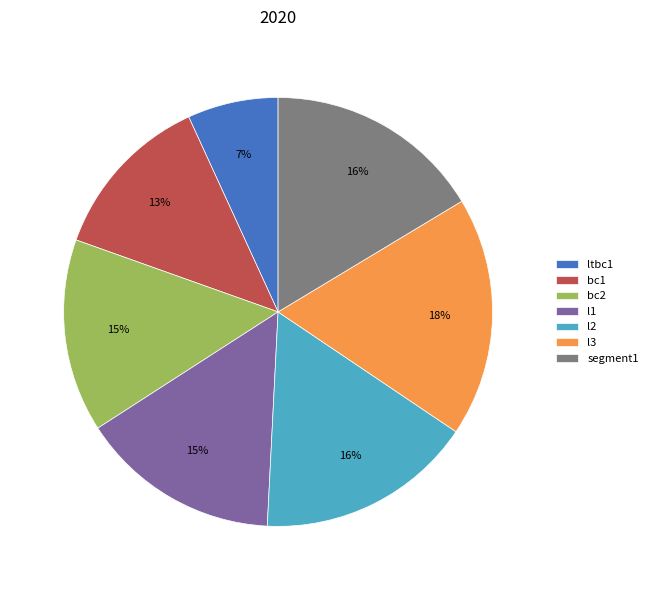

True or false: ltbc1 accounts for 1% of the total.

False